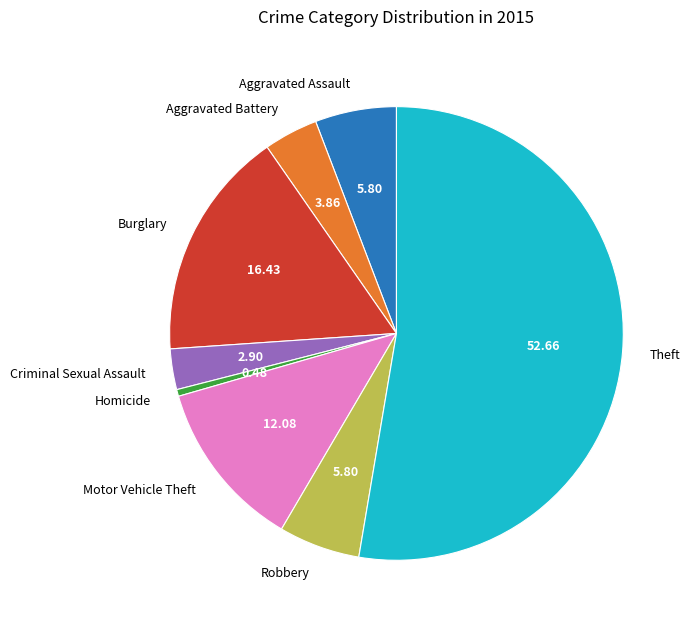

Is the sum of Criminal Sexual Assault and Burglary greater than half?

No